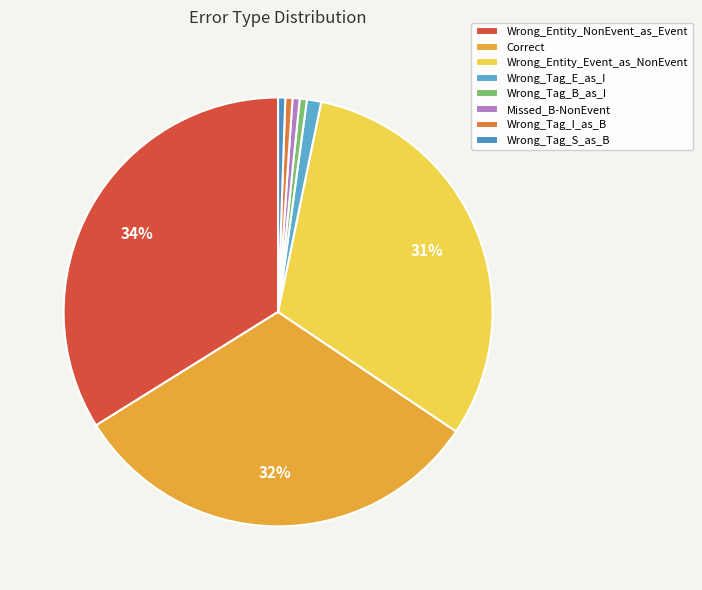

Which category has the biggest portion of the pie?

Wrong_Entity_NonEvent_as_Event